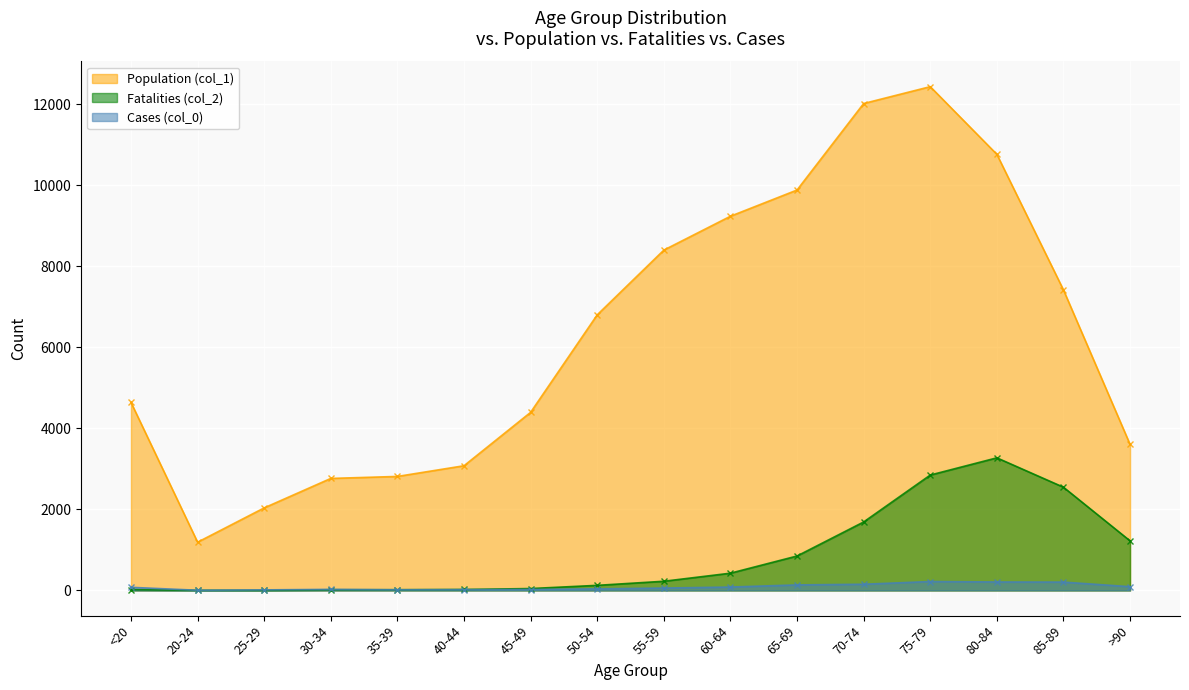

What is the difference between the maximum and minimum values in the Fatalities (col_2) series?

3270